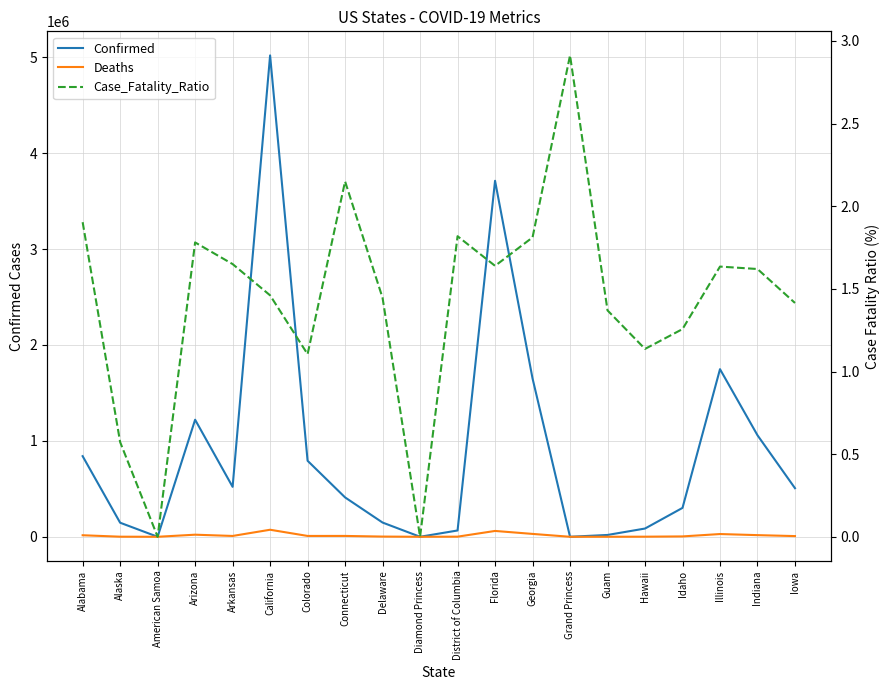

Is it true that Confirmed equals 1058379.0 at Indiana?

True